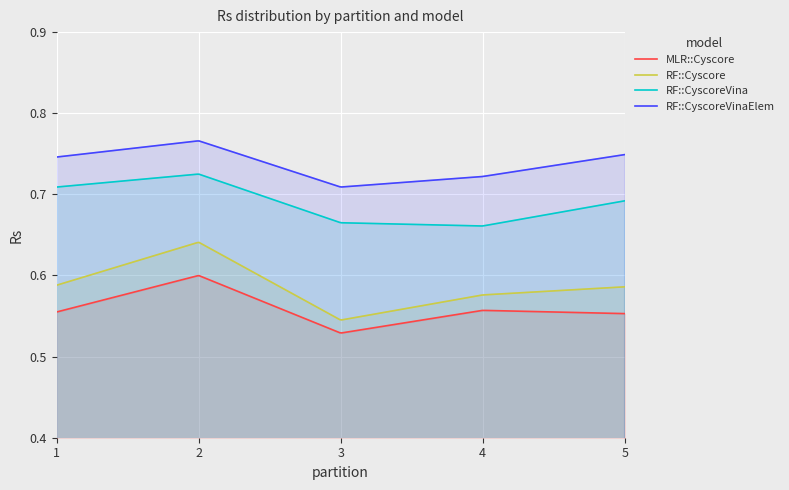

At how many categories does at least one series exceed 0?

300